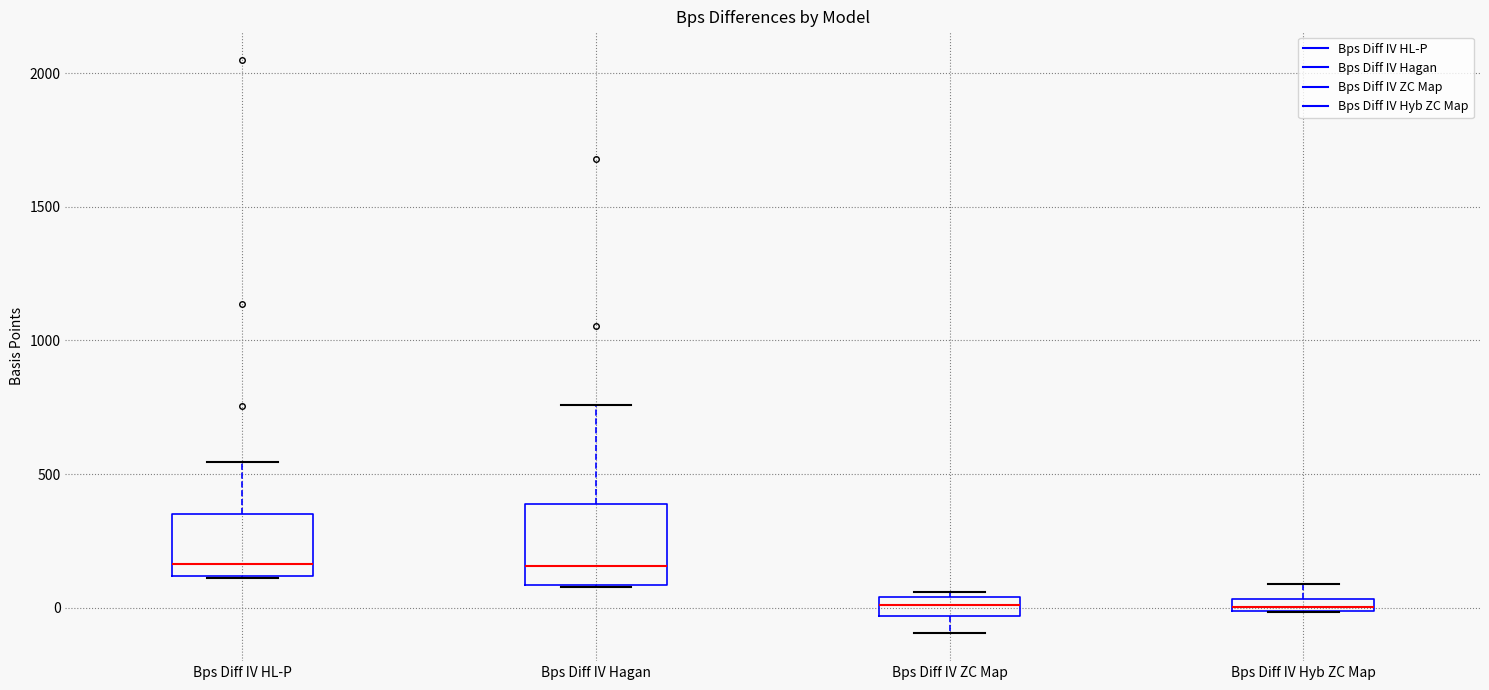

Where is the upper edge of the box for Bps Diff IV ZC Map on the y-axis? The values are not printed on the chart, so give them approximately, as read against the axis.

50